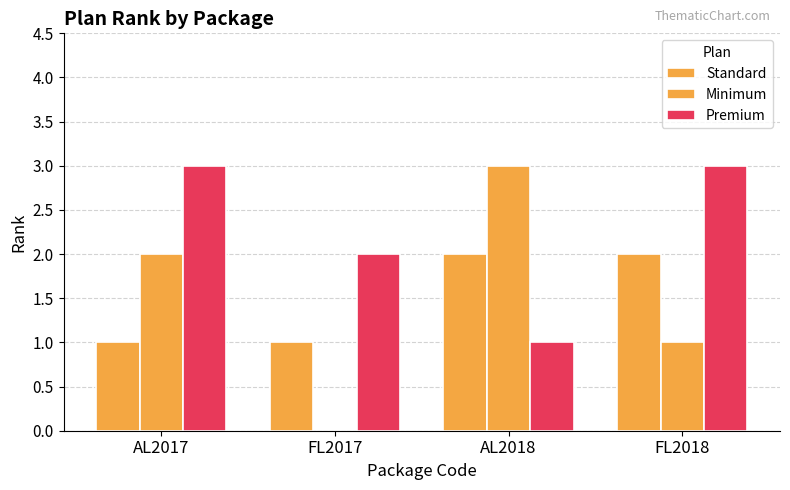

Count the number of categories in the chart.

4